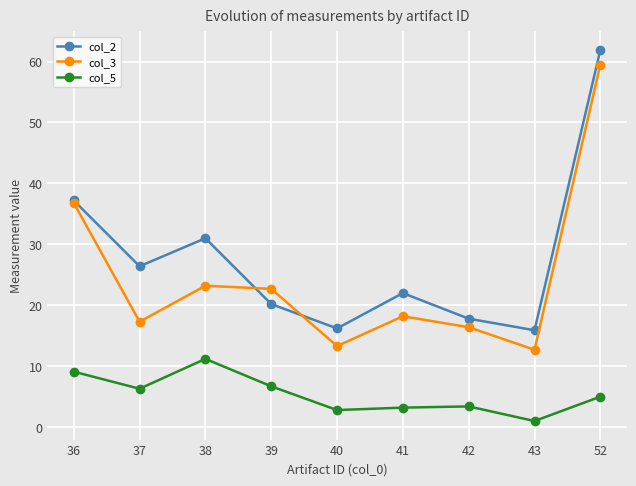

List the series in order of their peak value, highest first.

col_2, col_3, col_5